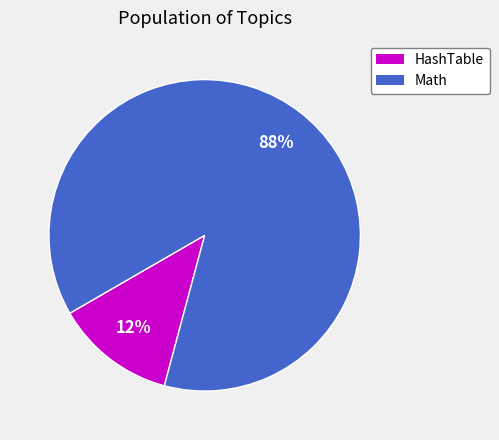

How many segments does this pie chart have?

2